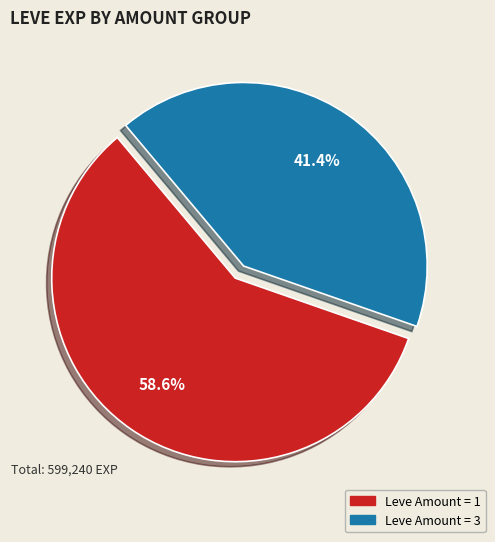

How many slices are in this pie chart?

2